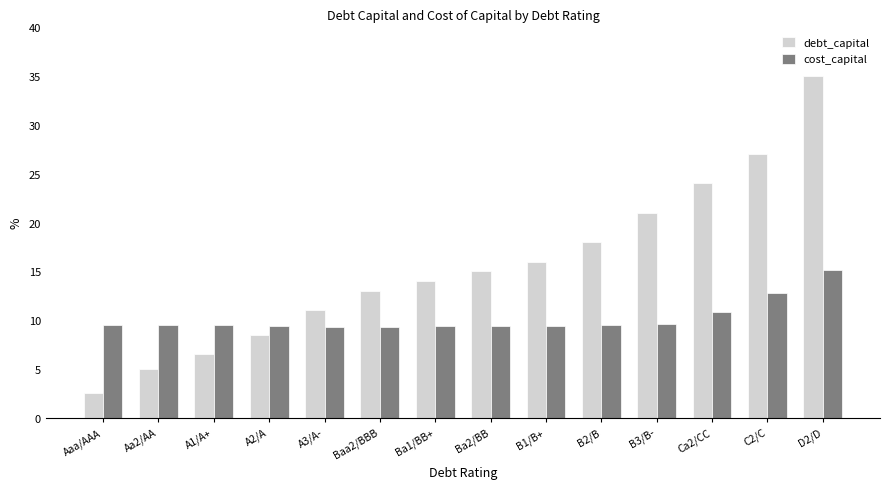

The cost_capital series shows 9.3 at A3/A-. True or false?

True